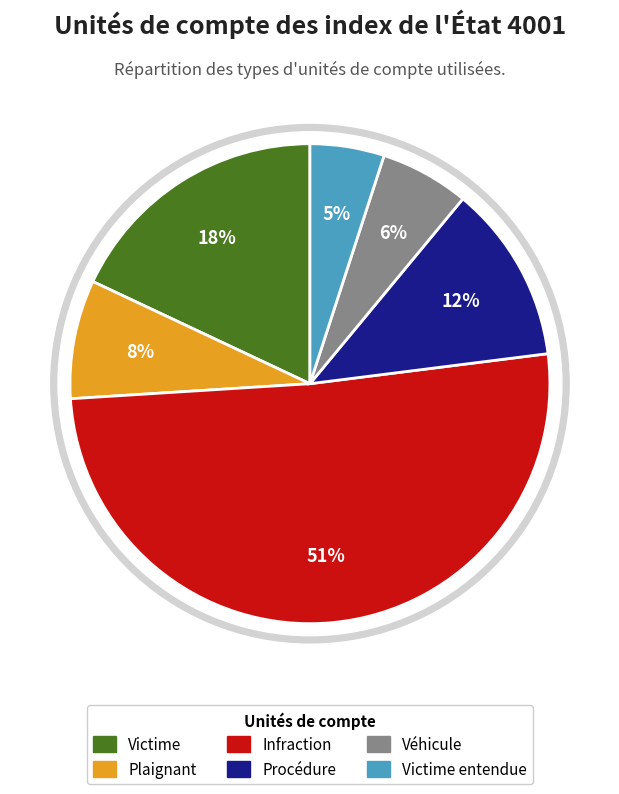

Does Infraction account for over 50% of the chart?

Yes